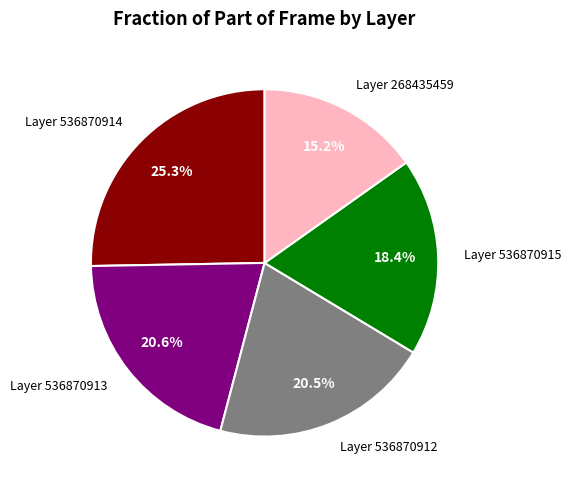

Between Layer 268435459 and Layer 536870914, which is larger?

Layer 536870914